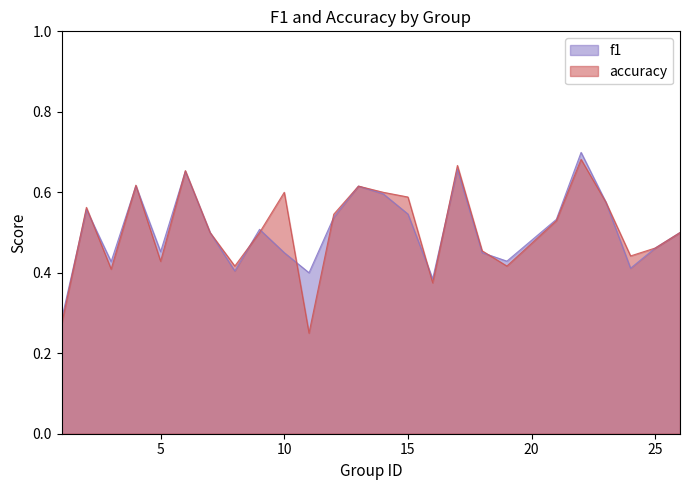

Does the chart display data point markers on the line(s)?

No